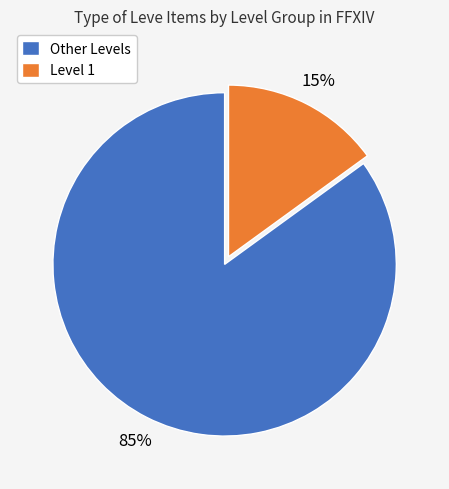

Which slice represents more than half of the pie?

Other Levels